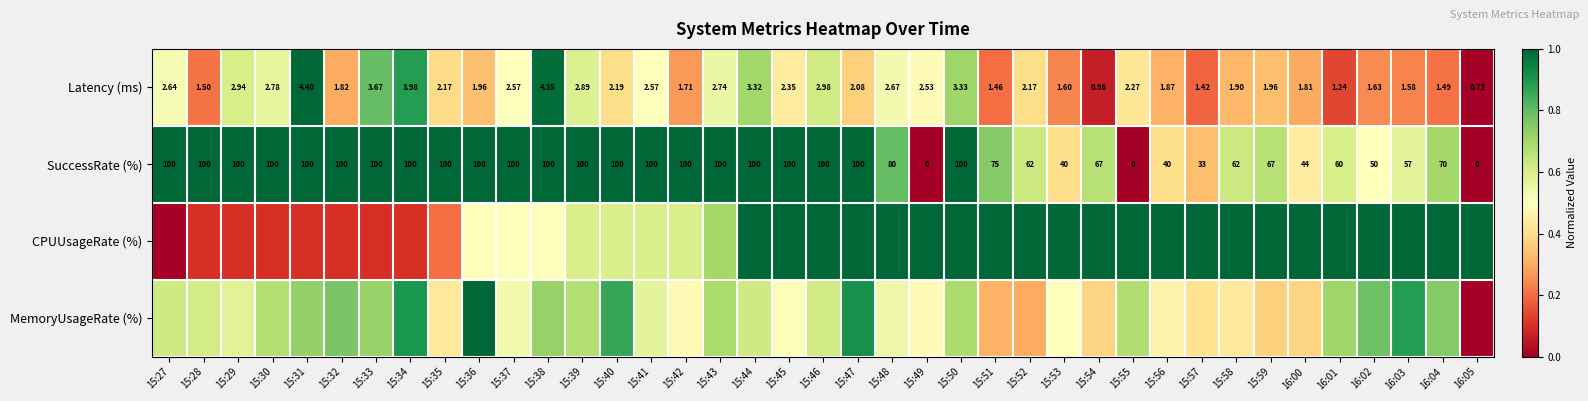

At which label is MemoryUsageRate (%) closest to 0?

16:05